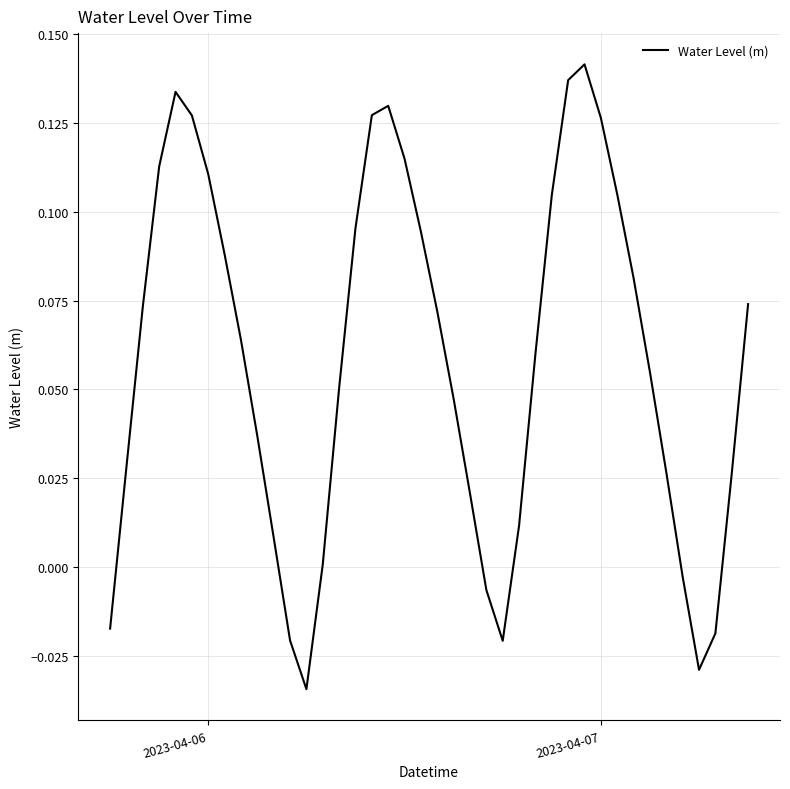

How many interior local peaks (higher than both neighbors) does the data have?

3